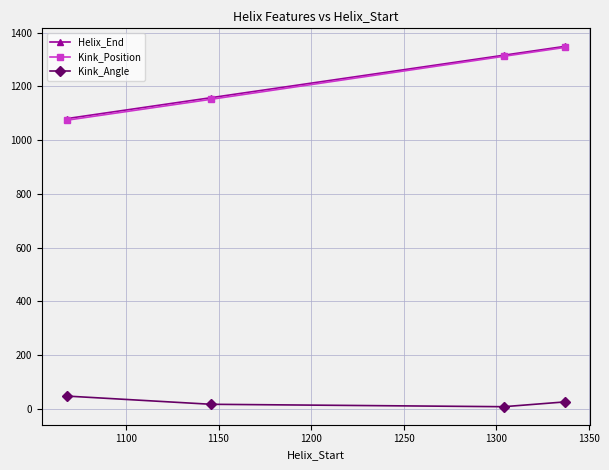

At how many categories does at least one series exceed 444?

4